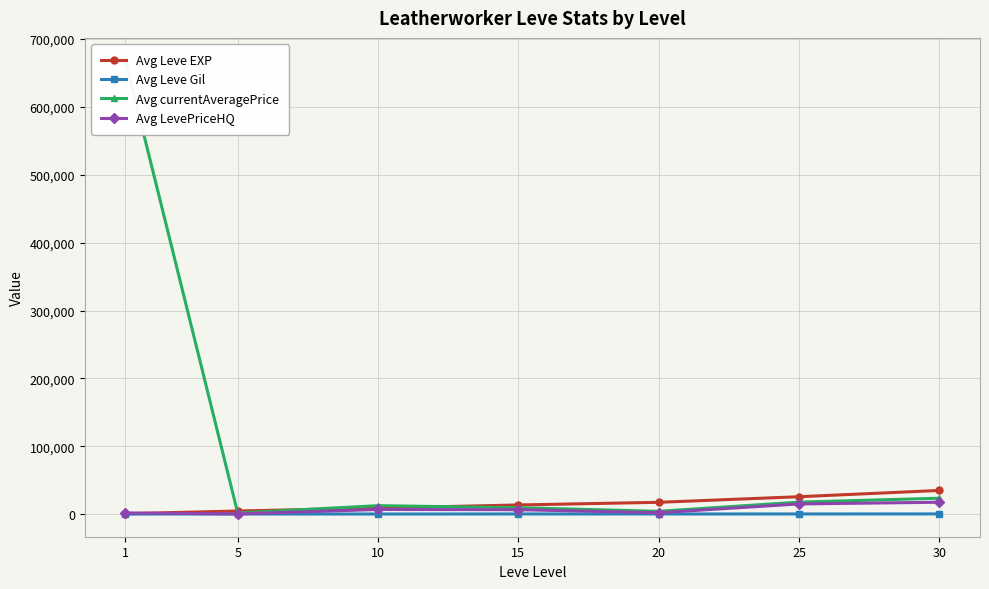

What is the value of the Avg Leve Gil point at the 4th from the left?

246